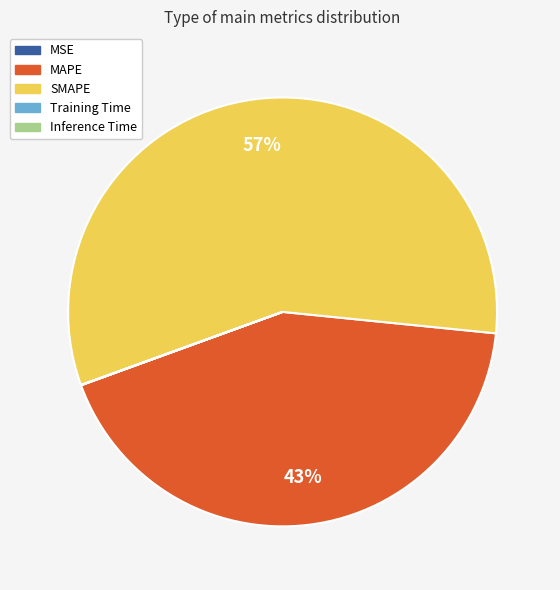

To the nearest percent, what is the average slice percentage?

20%